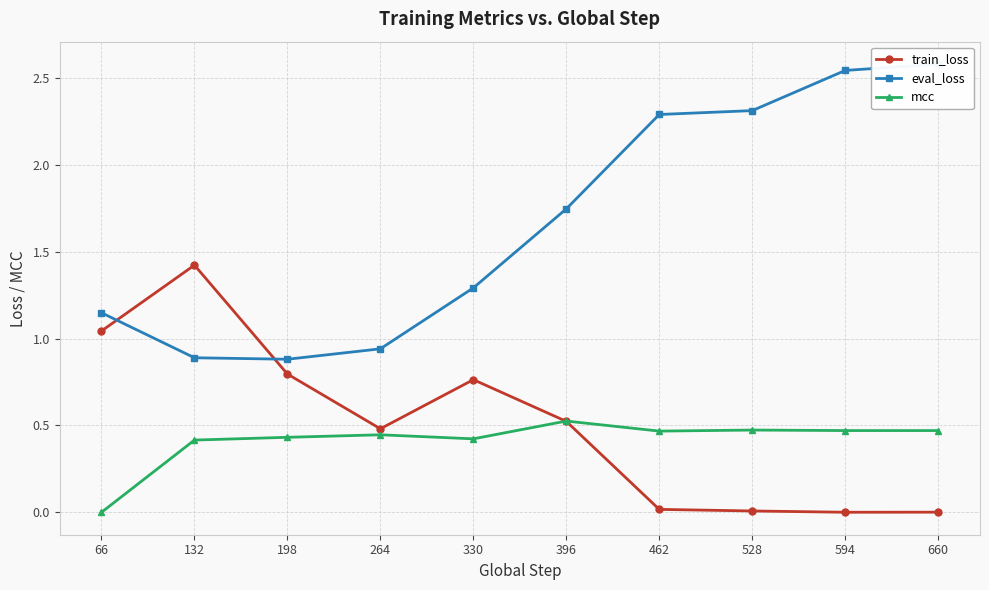

Where is the first local minimum for eval_loss?

198